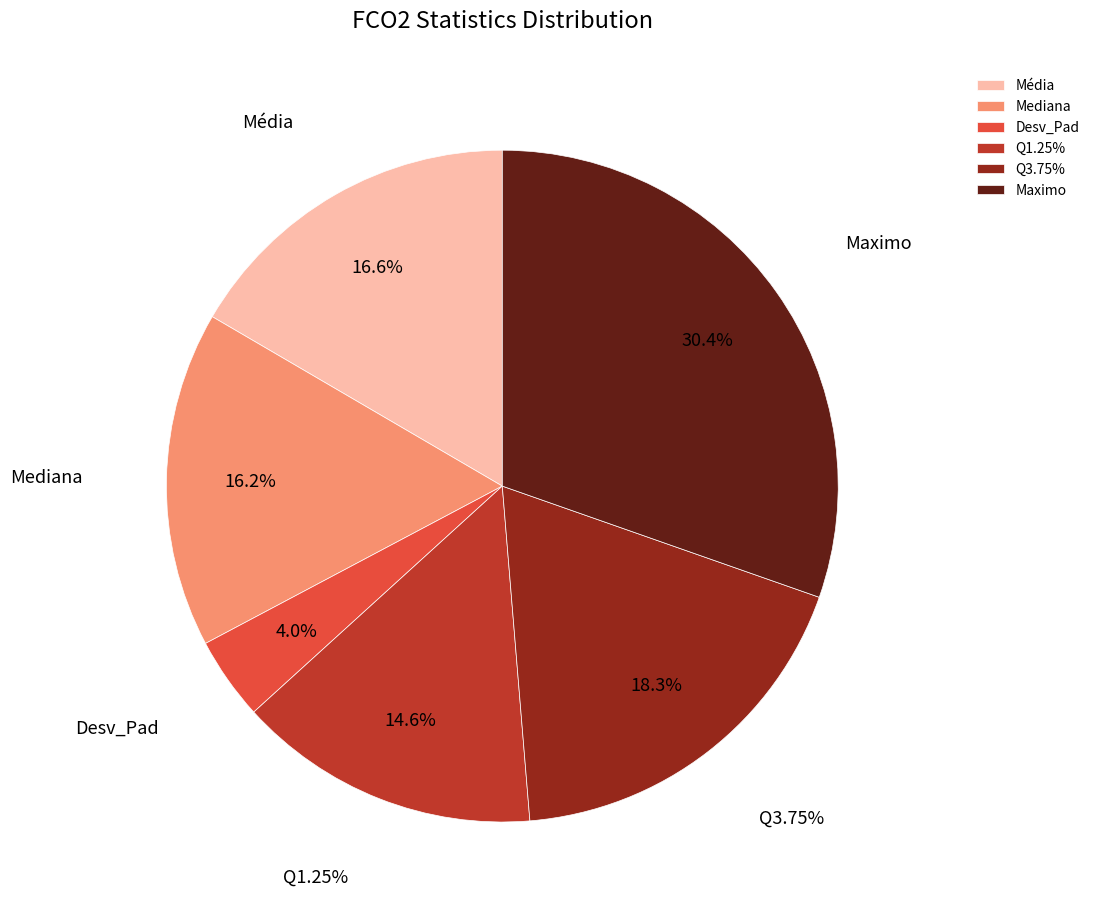

What portion of the pie excludes Mediana?

83.8%